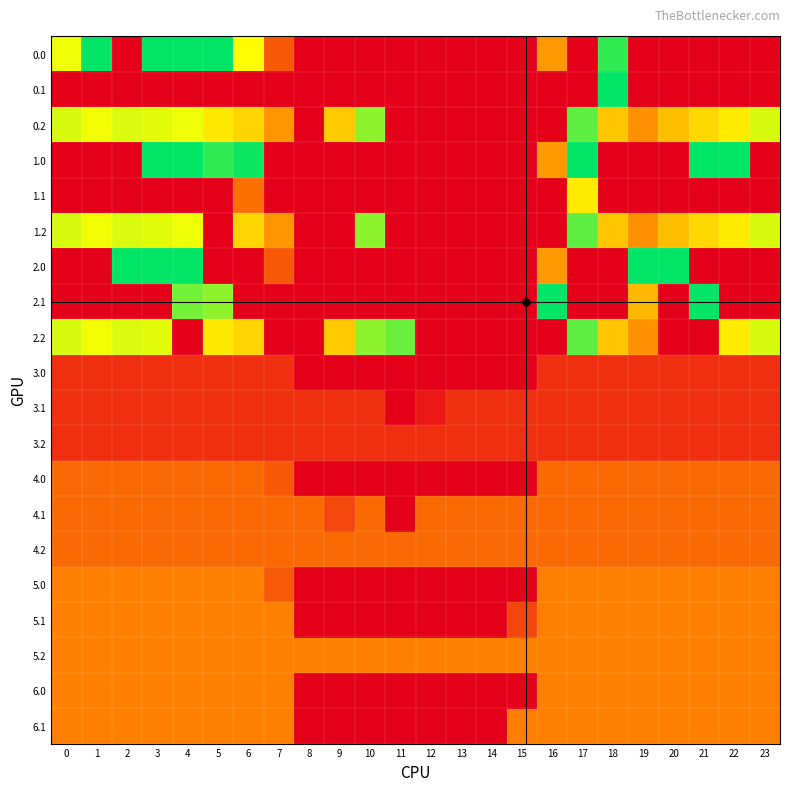

Rank the series by their maximum value, from highest to lowest.

0.0, 0.1, 1.0, 2.0, 2.1, 0.2, 1.2, 2.2, 1.1, 5.0, 5.1, 5.2, 6.0, 6.1, 4.0, 4.1, 4.2, 3.0, 3.1, 3.2